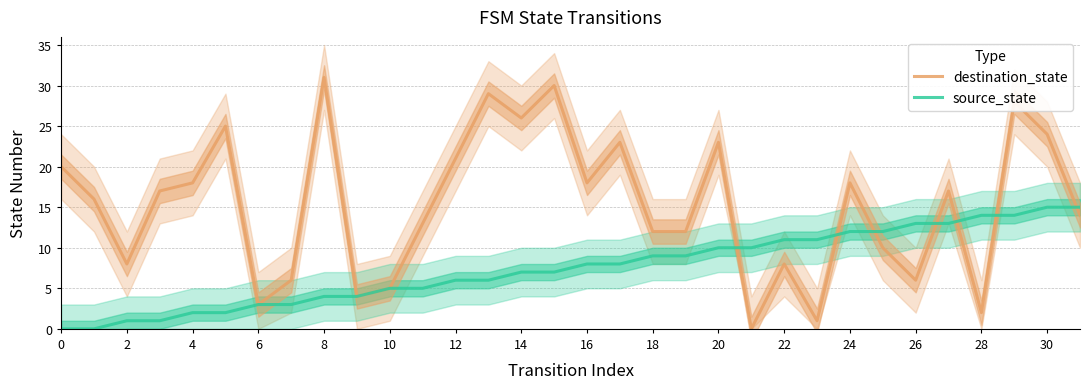

Which series has the largest total across all categories?

destination_state